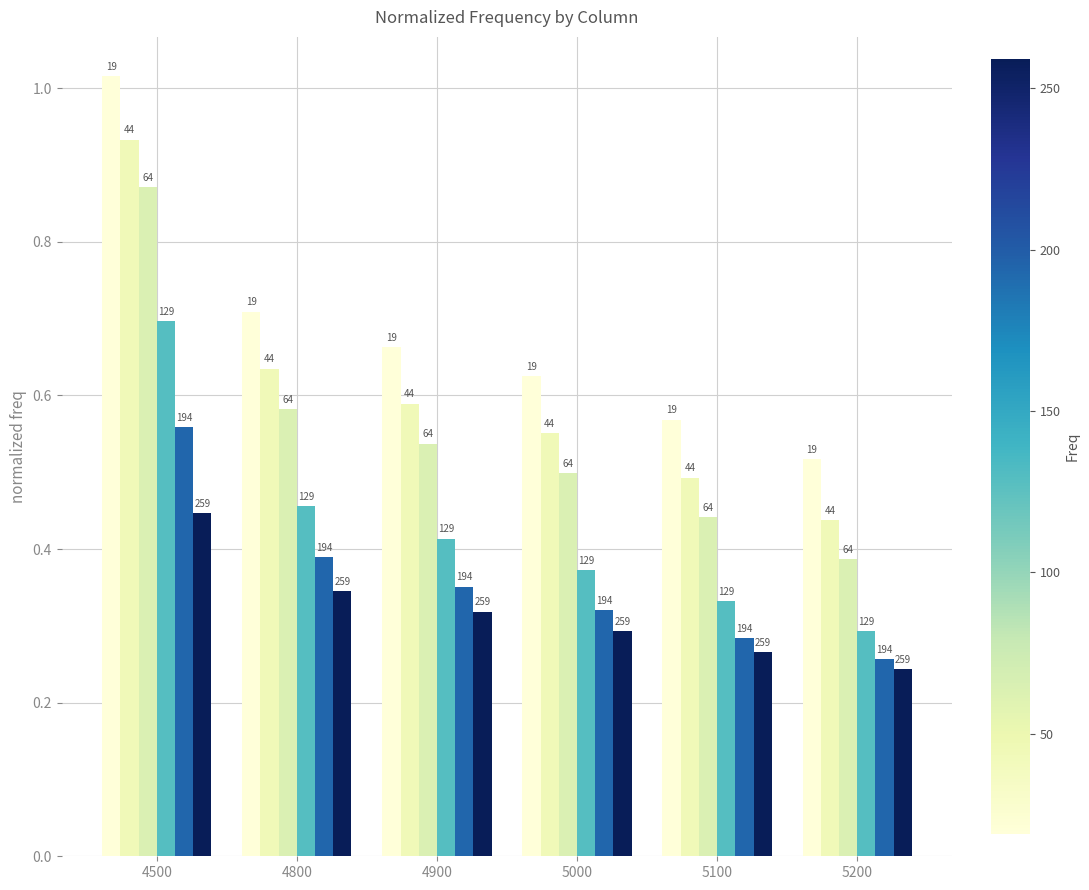

True or false: 44 has a value of 1.0 at 4800.

False